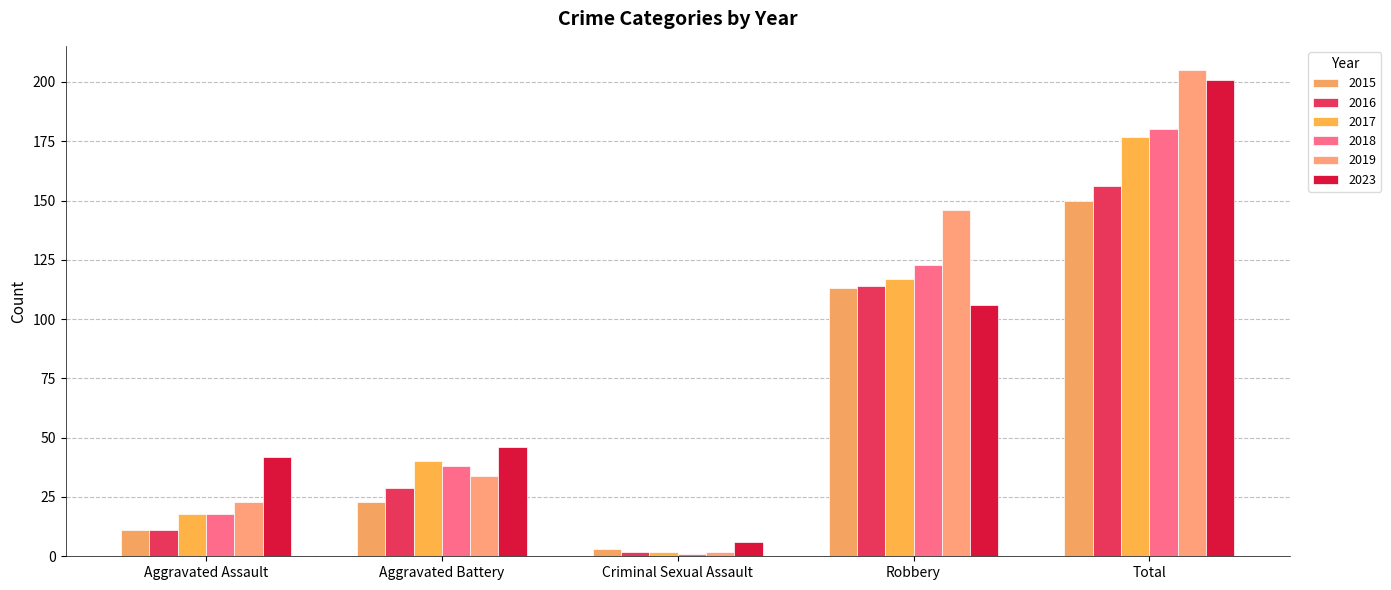

How many data points does each series have?

5